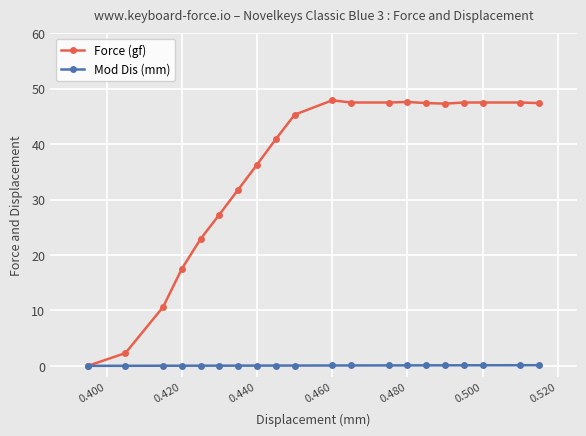

Rank the series by their maximum value, from lowest to highest.

Mod Dis (mm), Force (gf)